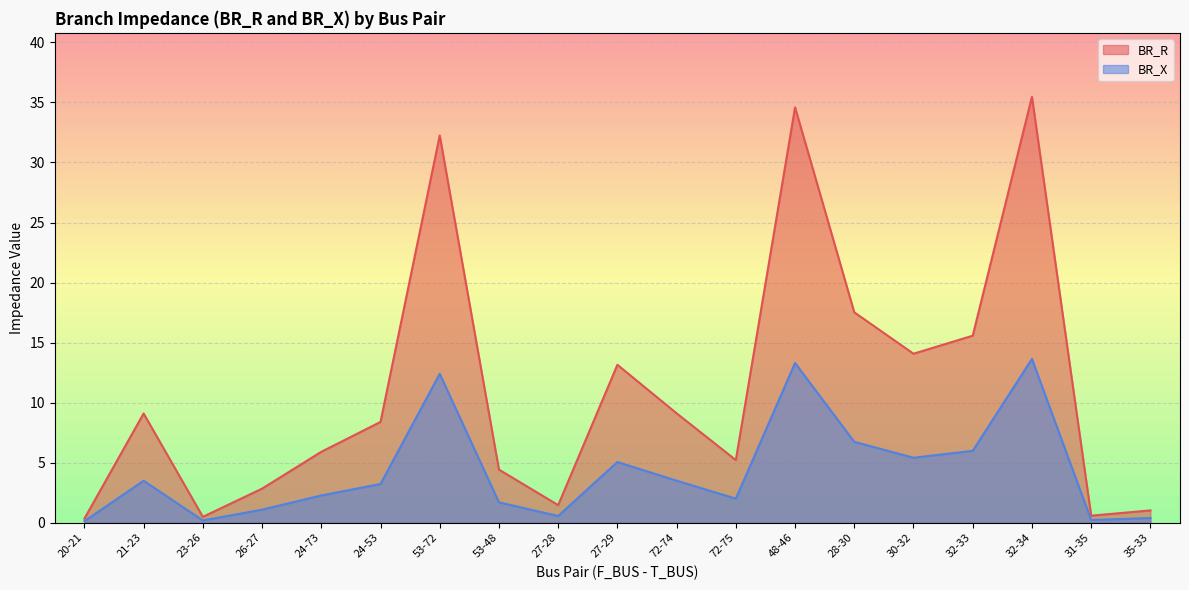

At which category does BR_X reach its first local valley?

23-26